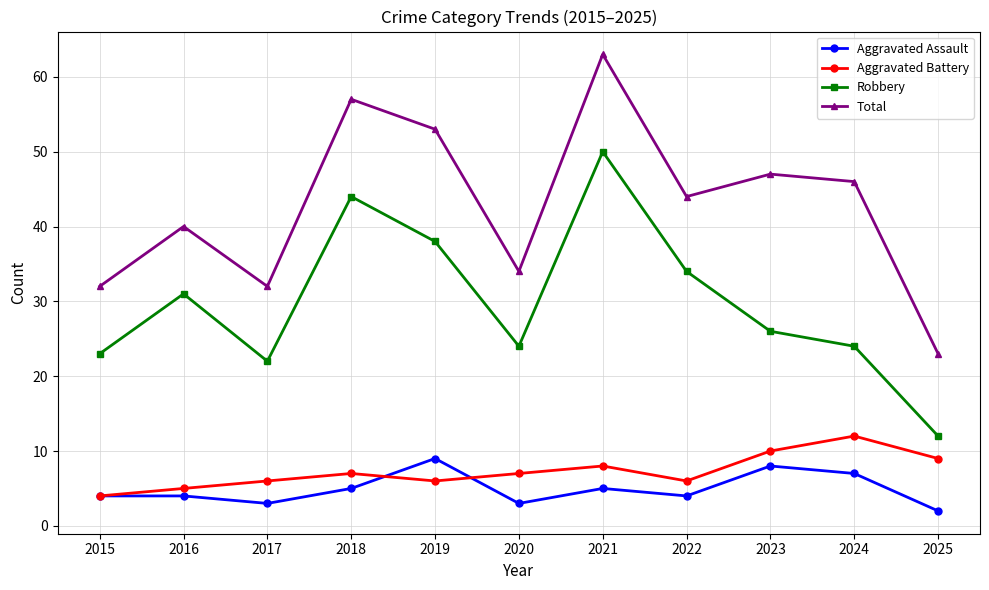

What are all the series names shown in the legend?

Aggravated Assault, Aggravated Battery, Robbery, Total